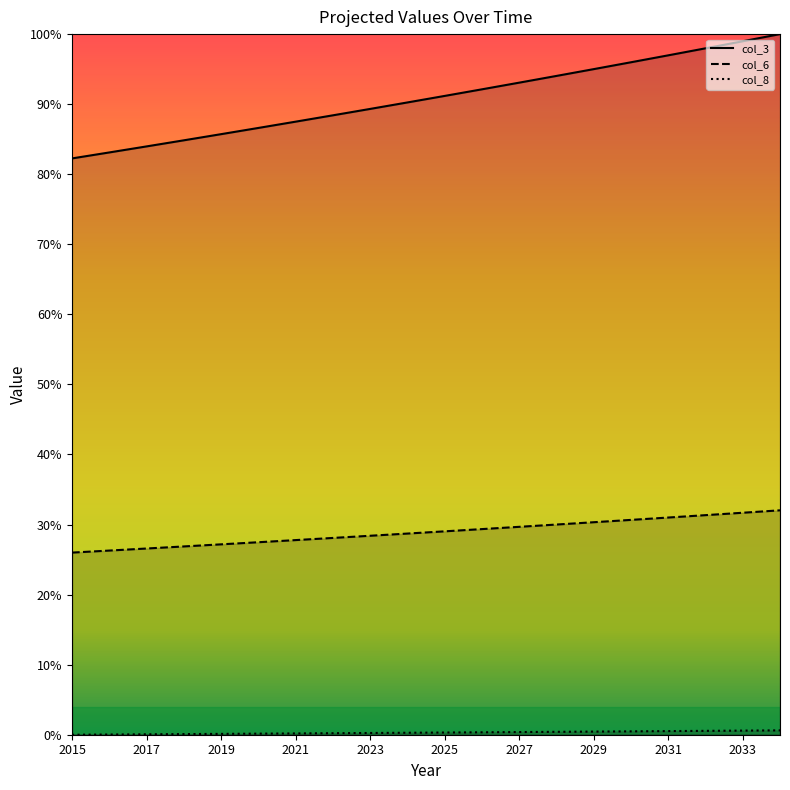

True or false: col_6 and col_8 cross at least once.

False